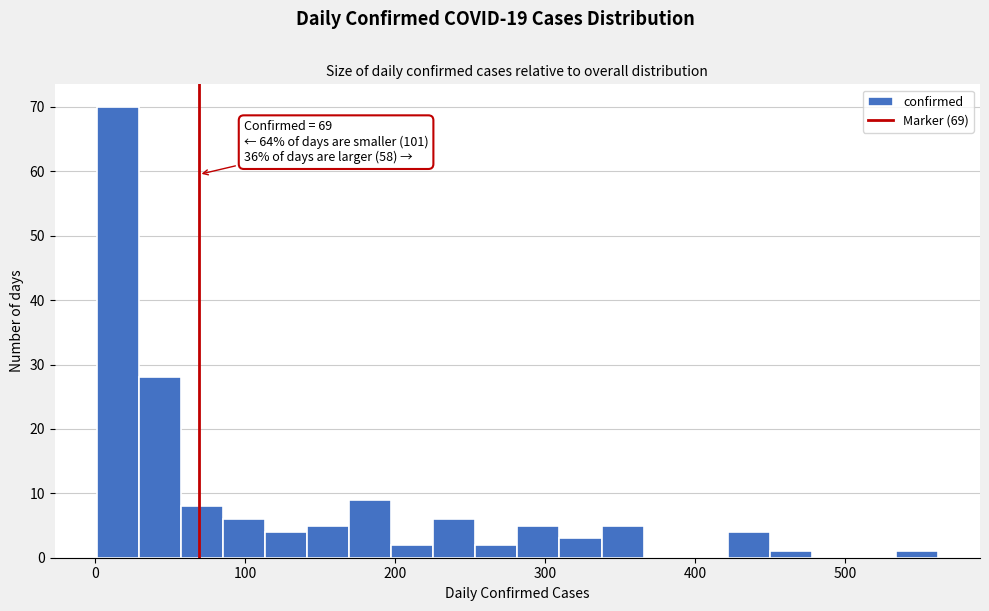

Read against the x-axis, roughly where is the centre of the tallest bar?

20